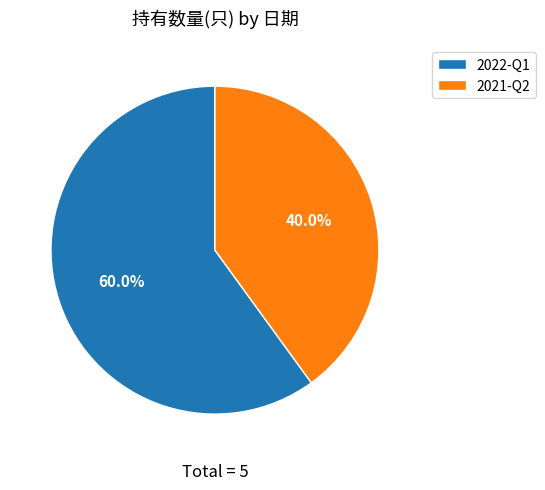

To the nearest percent, what is the combined percentage of 2021-Q2 and 2022-Q1?

100%